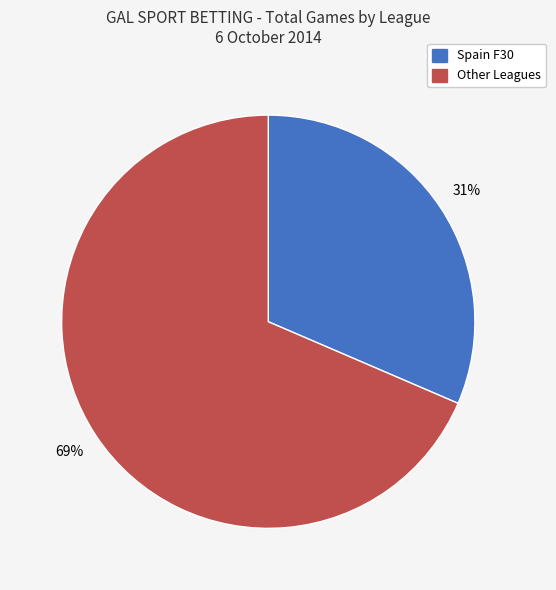

Is there any slice that represents more than half of the pie?

Yes